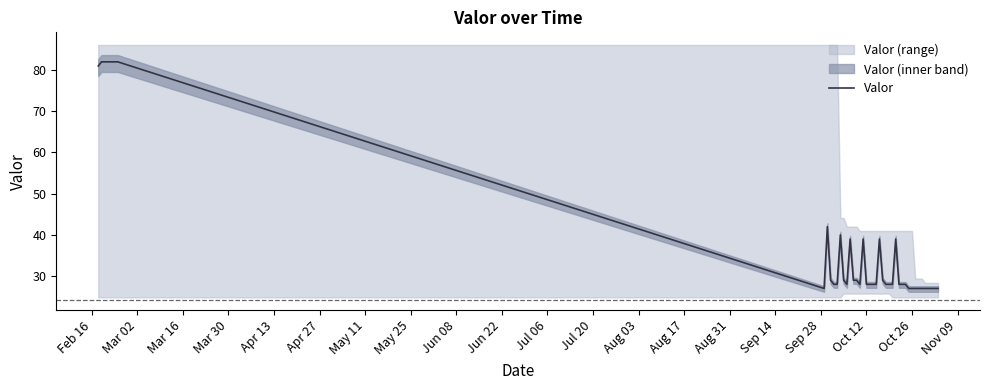

How many points are higher than both their immediate neighbors (excluding endpoints)?

6